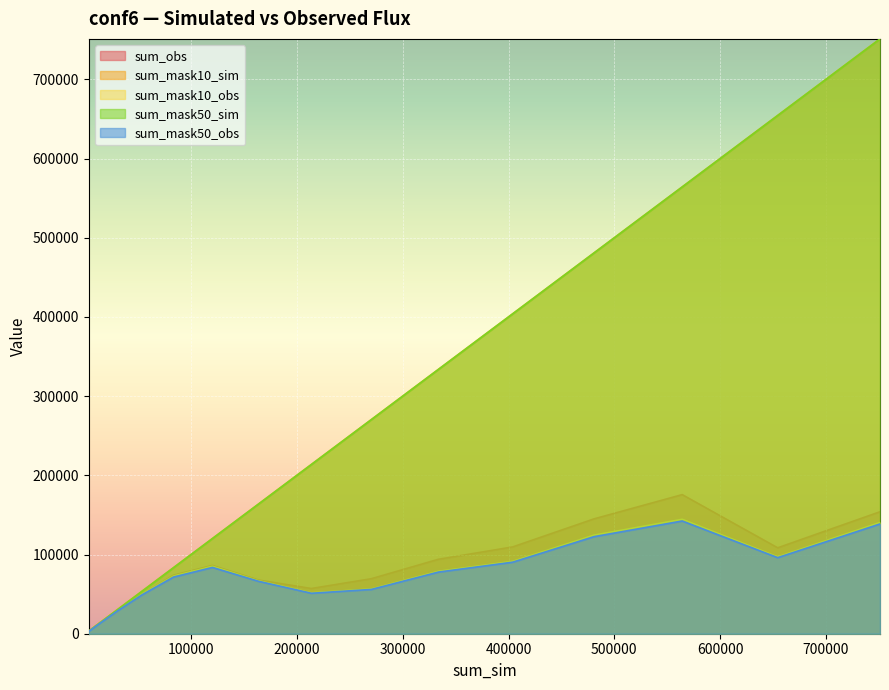

True or false: sum_mask50_obs and sum_mask10_sim intersect in this chart.

False